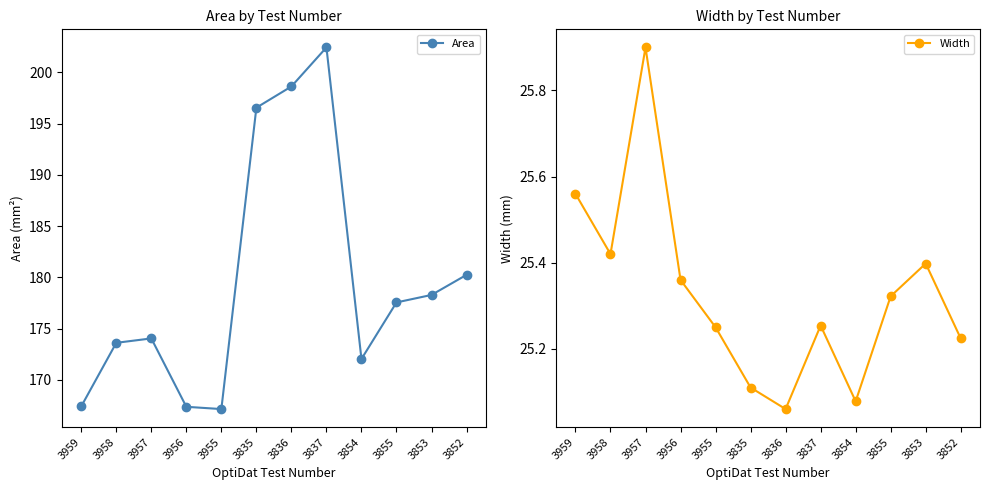

List the series in order of their overall mean, lowest first.

Width, Area